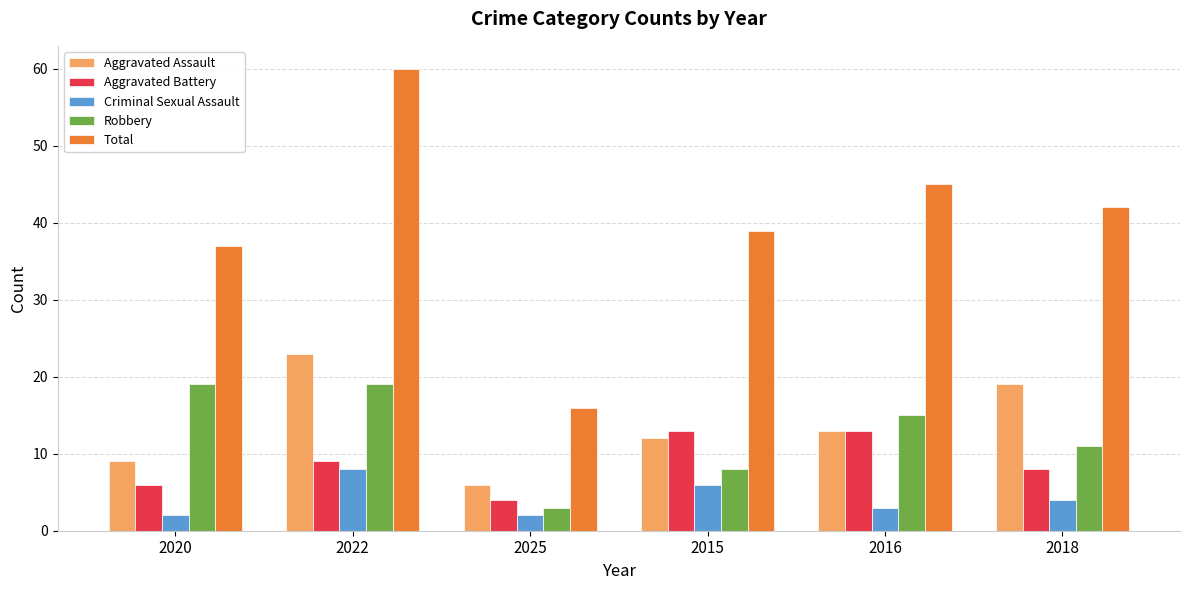

Where does the Robbery series first go above 15?

2020